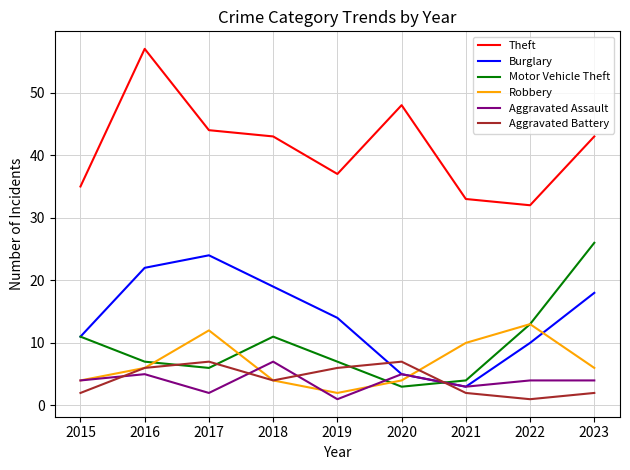

Reading left to right, list all the values displayed in this chart.

Theft: 2015=35	2016=57	2017=44	2018=43	2019=37	2020=48	2021=33	2022=32	2023=43
Burglary: 2015=11	2016=22	2017=24	2018=19	2019=14	2020=5	2021=3	2022=10	2023=18
Motor Vehicle Theft: 2015=11	2016=7	2017=6	2018=11	2019=7	2020=3	2021=4	2022=13	2023=26
Robbery: 2015=4	2016=6	2017=12	2018=4	2019=2	2020=4	2021=10	2022=13	2023=6
Aggravated Assault: 2015=4	2016=5	2017=2	2018=7	2019=1	2020=5	2021=3	2022=4	2023=4
Aggravated Battery: 2015=2	2016=6	2017=7	2018=4	2019=6	2020=7	2021=2	2022=1	2023=2